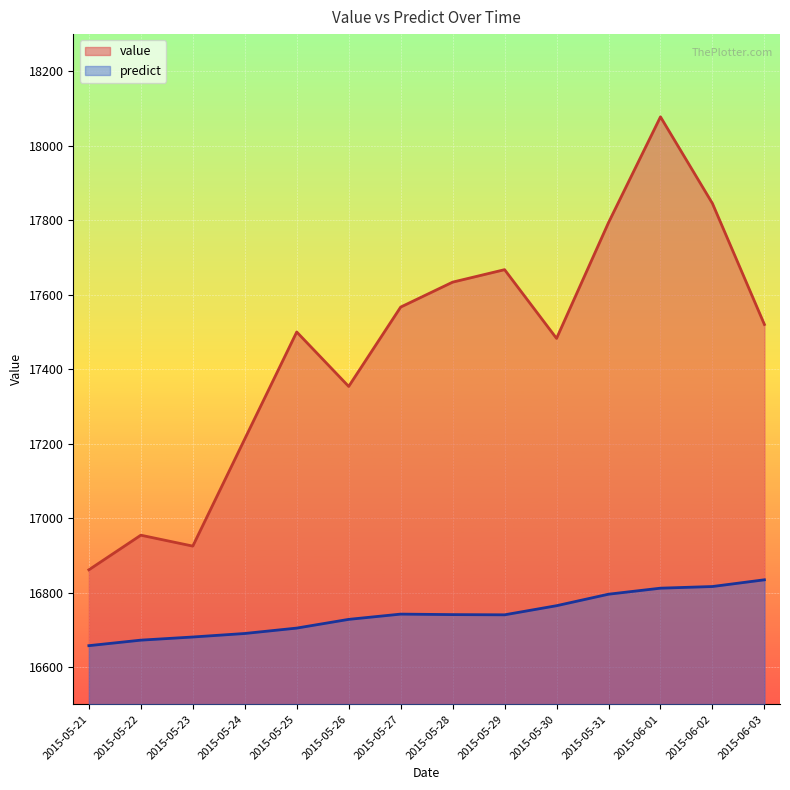

What is the maximum value shown in the chart?

18077.8